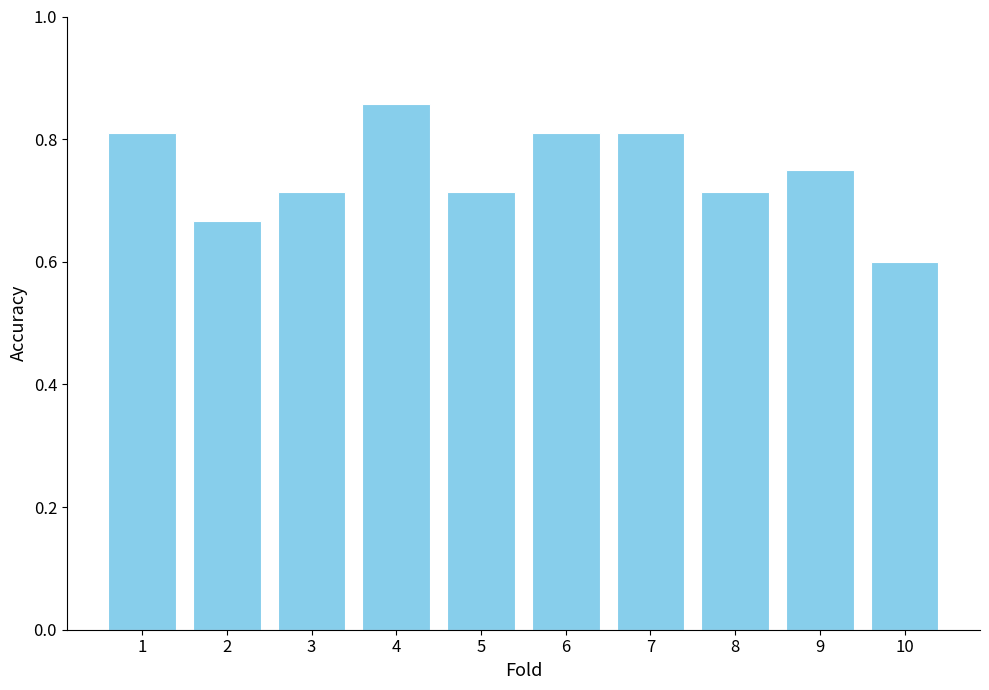

How many values are between 0 and 1?

10